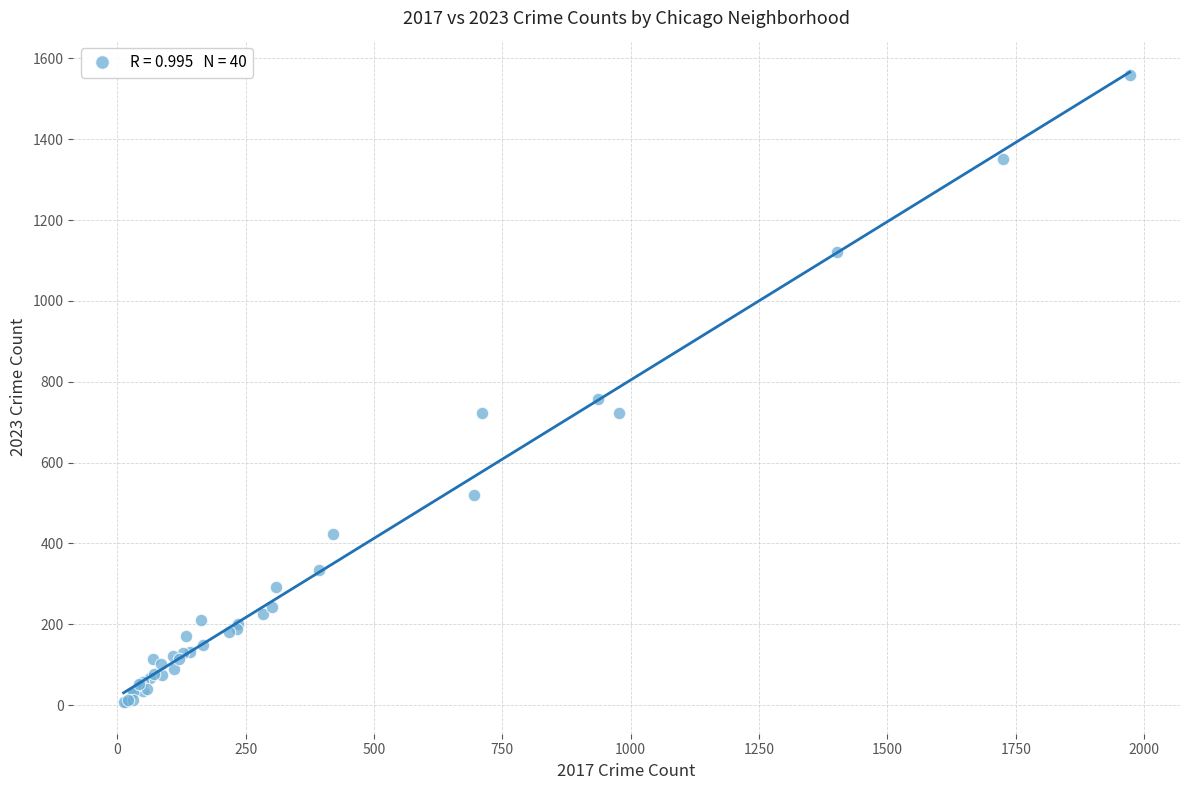

What Y value in the scatter plot is closest to 783?

757